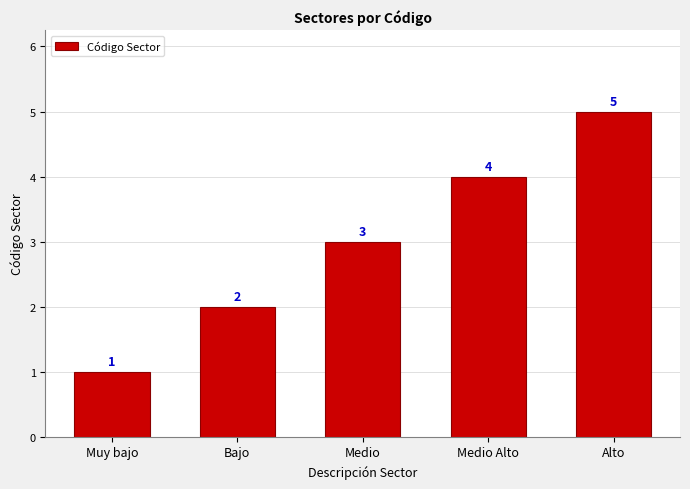

What is the difference between the values at Medio and Alto?

2